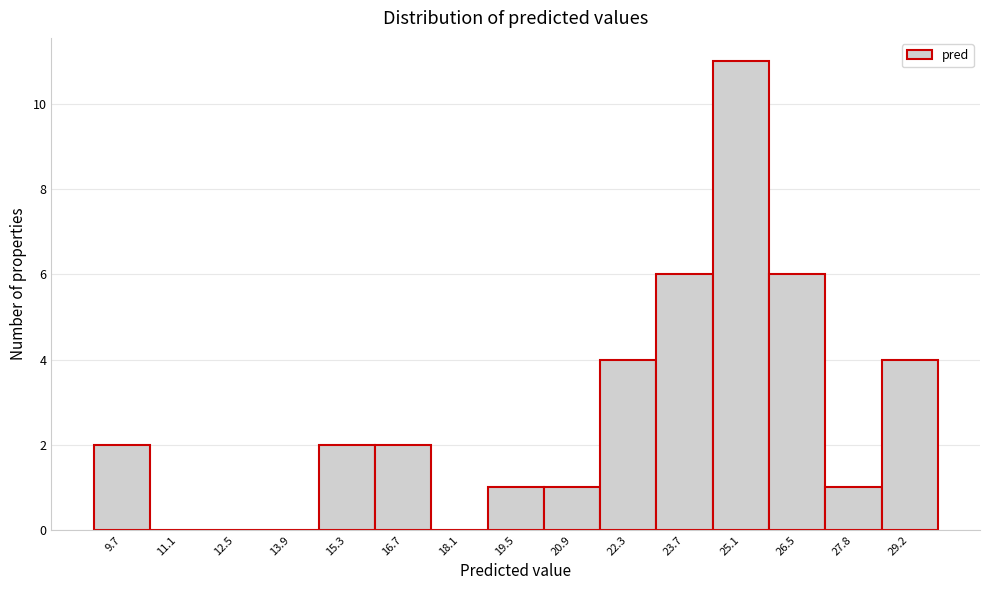

Reading right to left, list all the values displayed in this chart.

29.2=4	27.8=1	26.5=6	25.1=11	23.7=6	22.3=4	20.9=1	19.5=1	18.1=0	16.7=2	15.3=2	13.9=0	12.5=0	11.1=0	9.7=2